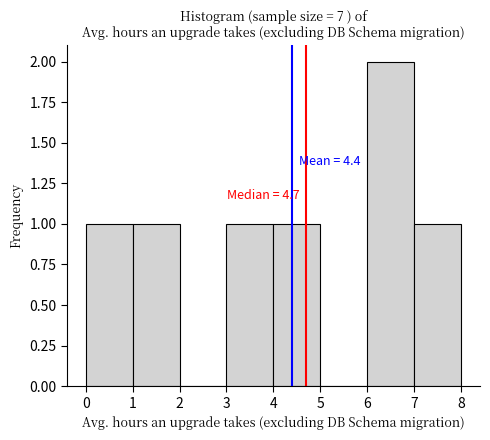

Over which range of the x-axis is the bar tallest?

6 to 7